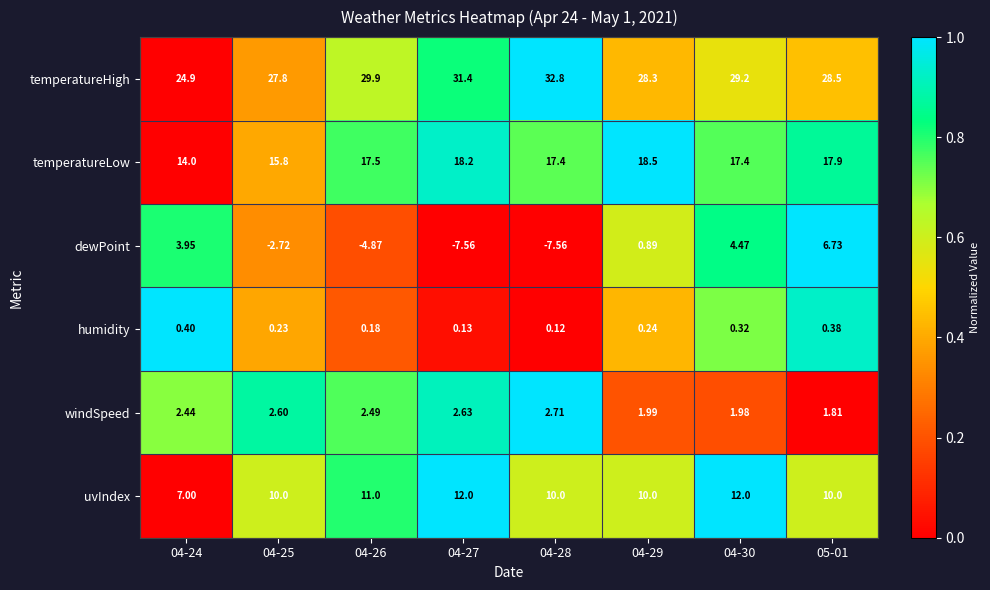

At how many categories does at least one series exceed 0?

8